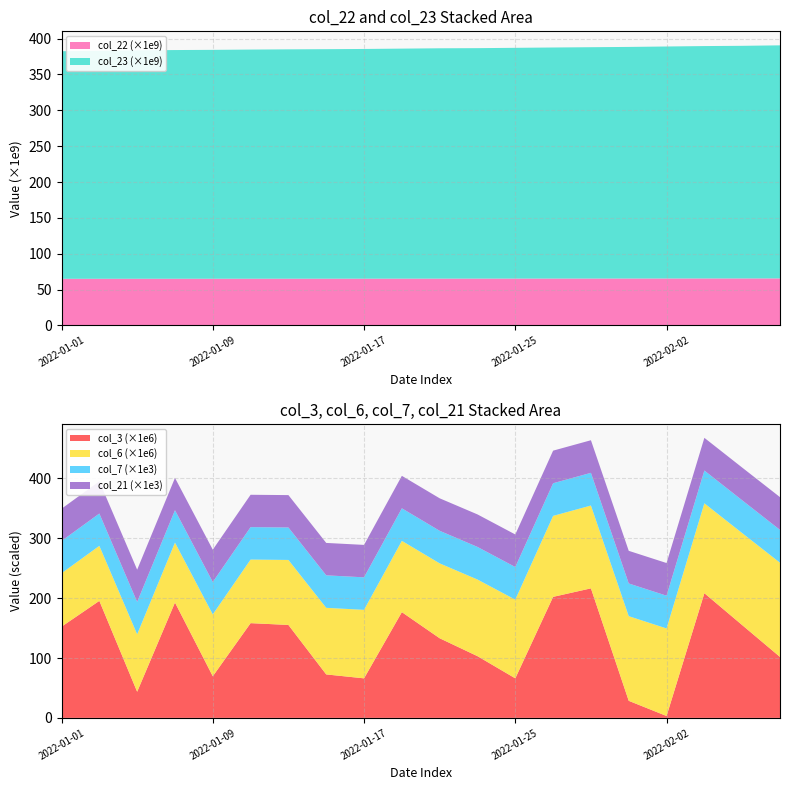

Reading right to left, extract all data points from this chart.

col_3: 2022-02-08=101796752	2022-02-06=154997184	2022-02-04=208265664	2022-02-02=3148368	2022-01-31=28484632	2022-01-29=216330968	2022-01-27=202128512	2022-01-25=66018848	2022-01-23=103088856	2022-01-21=132978056	2022-01-19=176620080	2022-01-17=66024928	2022-01-15=72580600	2022-01-13=155216240	2022-01-11=158221984	2022-01-09=69546968	2022-01-07=192666552	2022-01-05=43630672	2022-01-03=195443000	2022-01-01=152286192
col_6: 2022-02-08=157336519	2022-02-06=153641595	2022-02-04=150137131	2022-02-02=146234361	2022-01-31=141385005	2022-01-29=138349997	2022-01-27=135244813	2022-01-25=131440979	2022-01-23=127986714	2022-01-21=125082898	2022-01-19=119080336	2022-01-17=114412827	2022-01-15=111241932	2022-01-13=108573148	2022-01-11=106223827	2022-01-09=103278579	2022-01-07=100126535	2022-01-05=95981294	2022-01-03=91912371	2022-01-01=89291196
col_7: 2022-02-08=54842	2022-02-06=54783	2022-02-04=54735	2022-02-02=54688	2022-01-31=54640	2022-01-29=54593	2022-01-27=54545	2022-01-25=54498	2022-01-23=54450	2022-01-21=54402	2022-01-19=54355	2022-01-17=54307	2022-01-15=54260	2022-01-13=54212	2022-01-11=54165	2022-01-09=54117	2022-01-07=54069	2022-01-05=54021	2022-01-03=53973	2022-01-01=53926
col_21: 2022-02-08=54708	2022-02-06=54648	2022-02-04=54601	2022-02-02=54553	2022-01-31=54505	2022-01-29=54458	2022-01-27=54411	2022-01-25=54363	2022-01-23=54315	2022-01-21=54268	2022-01-19=54220	2022-01-17=54173	2022-01-15=54125	2022-01-13=54078	2022-01-11=54030	2022-01-09=53982	2022-01-07=53934	2022-01-05=53887	2022-01-03=53839	2022-01-01=53791
col_22: 2022-02-08=65514460728	2022-02-06=65478138208	2022-02-04=65452125376	2022-02-02=65413092512	2022-01-31=65369026392	2022-01-29=65342422160	2022-01-27=65317811992	2022-01-25=65286859160	2022-01-23=65253878656	2022-01-21=65221741208	2022-01-19=65185488112	2022-01-17=65155173584	2022-01-15=65131483800	2022-01-13=65112051056	2022-01-11=65083914504	2022-01-09=65067324896	2022-01-07=65049718304	2022-01-05=65033305056	2022-01-03=65011279696	2022-01-01=64980983248
col_23: 2022-02-08=325140826439	2022-02-06=324506172376	2022-02-04=324185170056	2022-02-02=323627001368	2022-01-31=323079224160	2022-01-29=322703000466	2022-01-27=322324386425	2022-01-25=321897701823	2022-01-23=321478366766	2022-01-21=321322756356	2022-01-19=320880742306	2022-01-17=320442966935	2022-01-15=320166792401	2022-01-13=319948068959	2022-01-11=319663779495	2022-01-09=319275903945	2022-01-07=319038767312	2022-01-05=318624041590	2022-01-03=317993349730	2022-01-01=317483339461